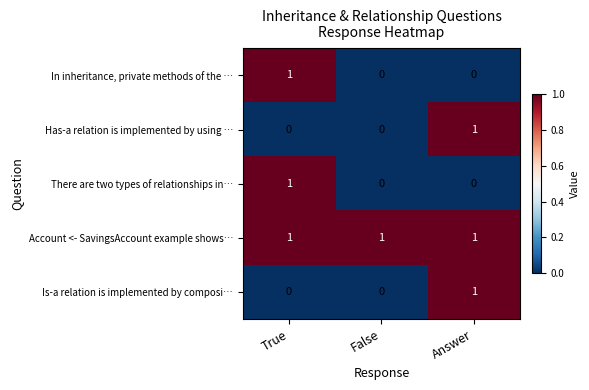

Which series has the largest total across all categories?

Account <- SavingsAccount example shows…